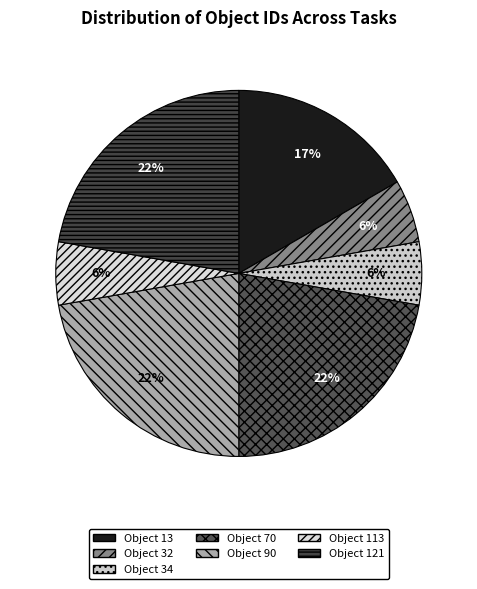

Count the number of slices in the pie.

7